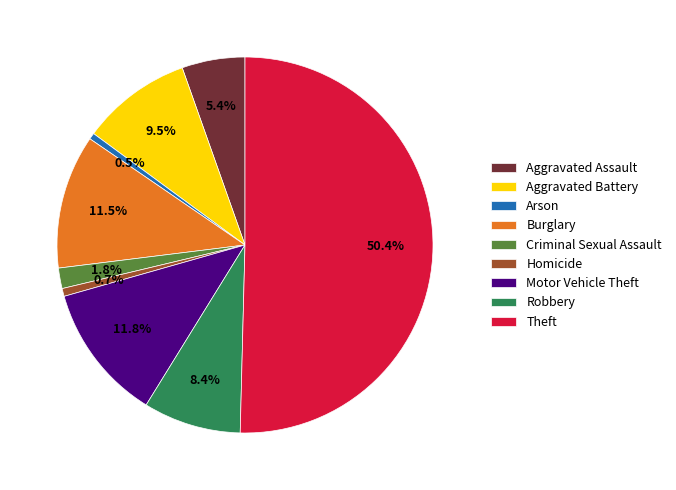

To the nearest percent, what is the combined percentage of Criminal Sexual Assault and Robbery?

10%